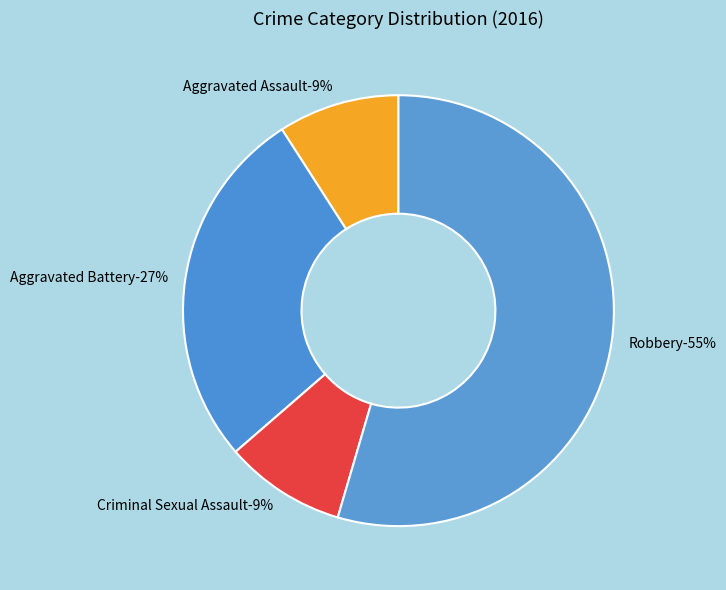

What portion of the pie excludes Criminal Sexual Assault?

90.9%